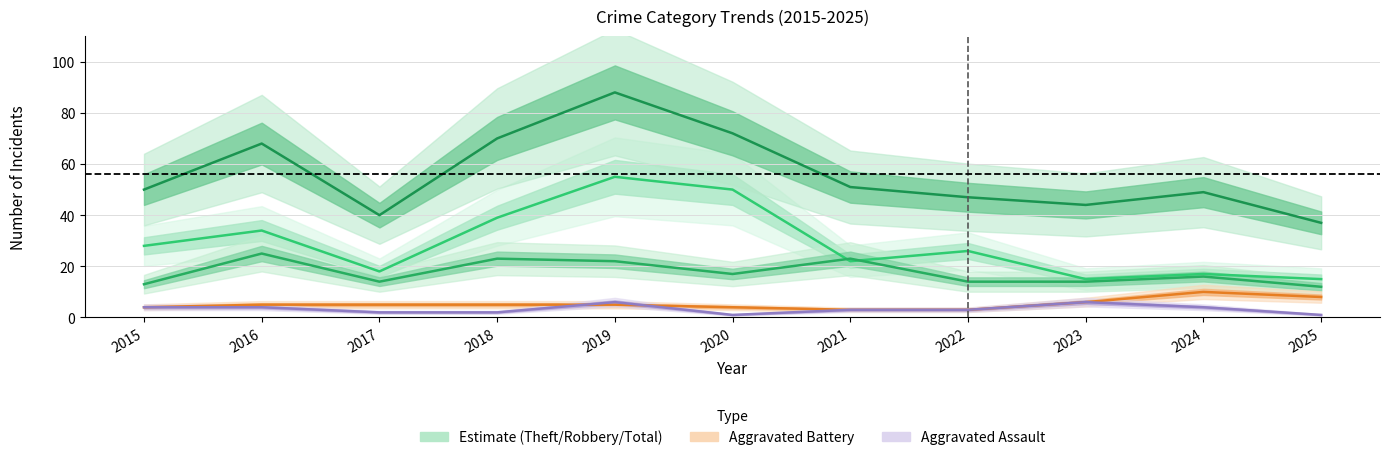

Is this an area chart (filled region under the line)?

No